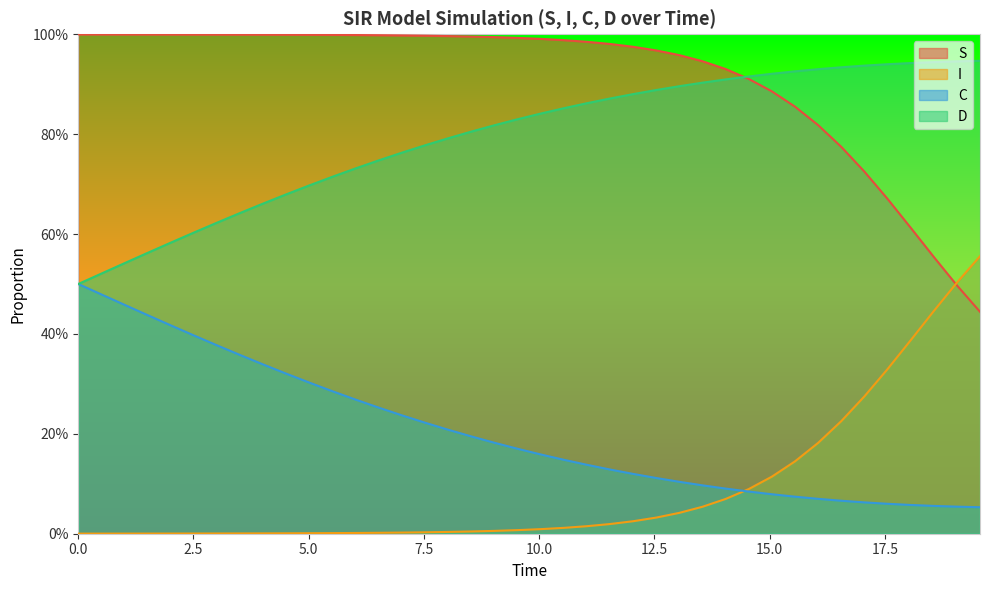

Which series has the largest range (max minus min)?

S